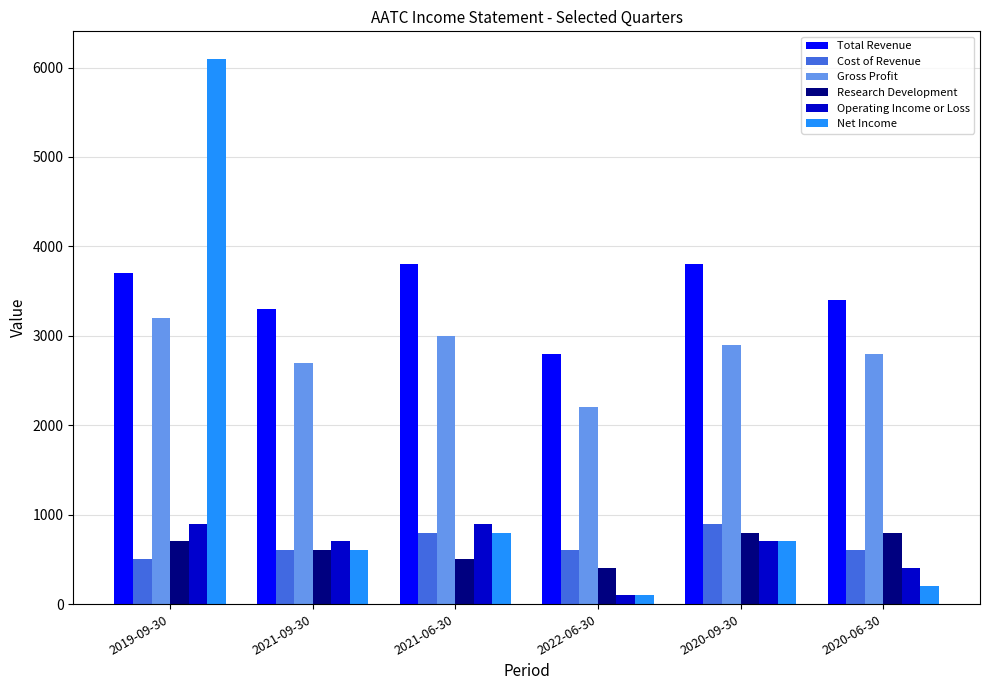

Where is Operating Income or Loss nearest to the value 500?

2020-06-30